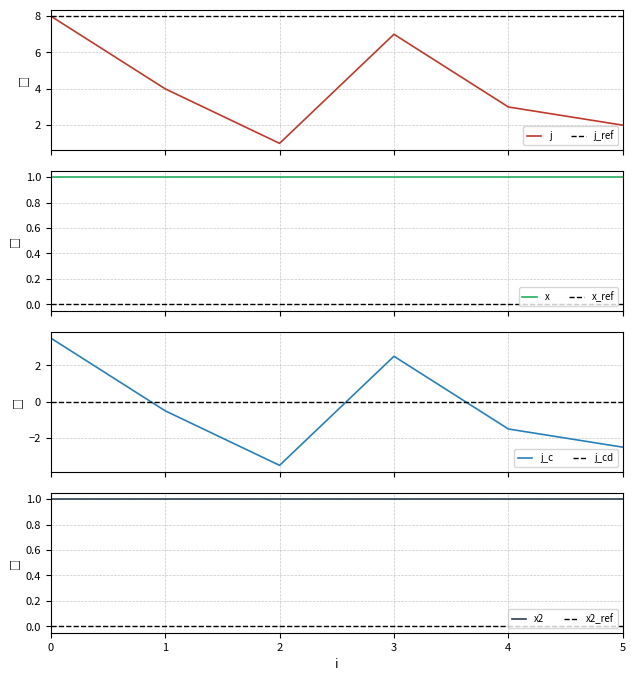

What is the maximum value shown in the chart?

8